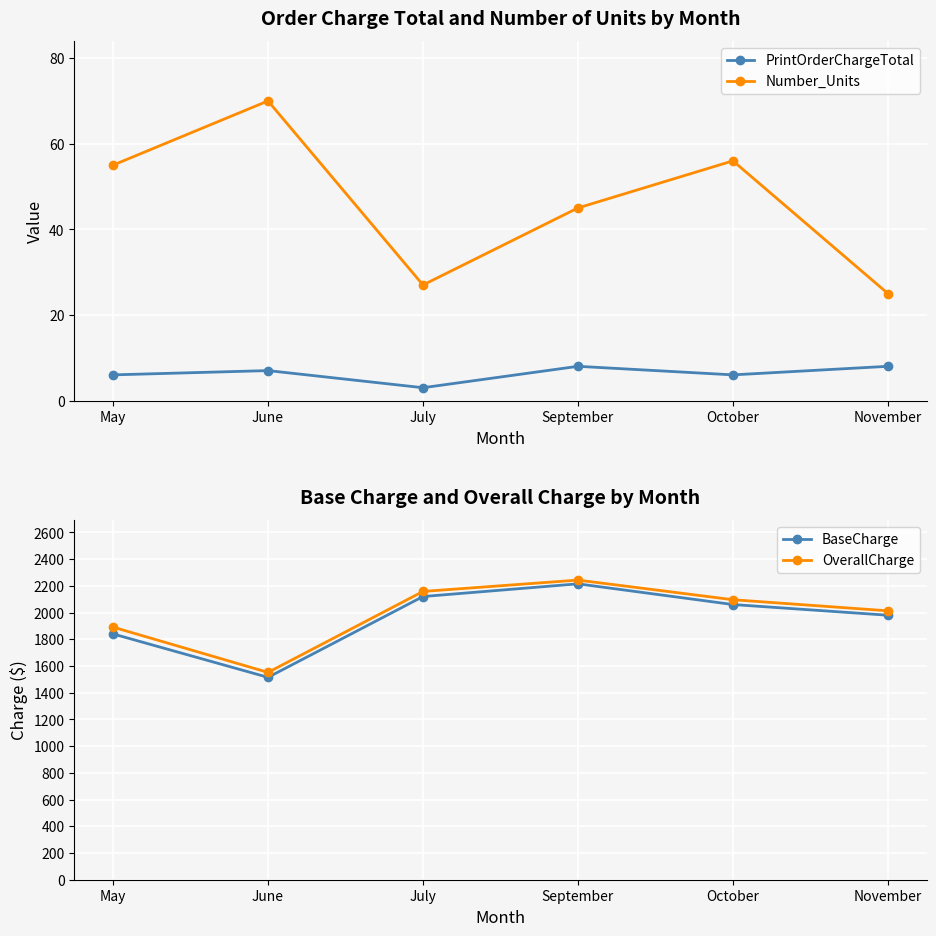

Reading left to right, what are all the values shown in this chart?

PrintOrderChargeTotal: 6	7	3	8	6	8
Number_Units: 55	70	27	45	56	25
BaseCharge: 1840	1515	2120	2215	2060	1980
OverallCharge: 1891	1552	2158	2243	2096	2013